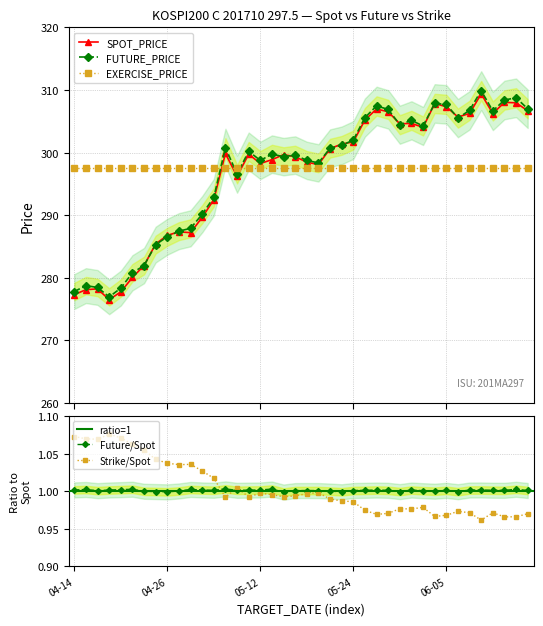

What is the highest value of the SPOT_PRICE series?

309.4